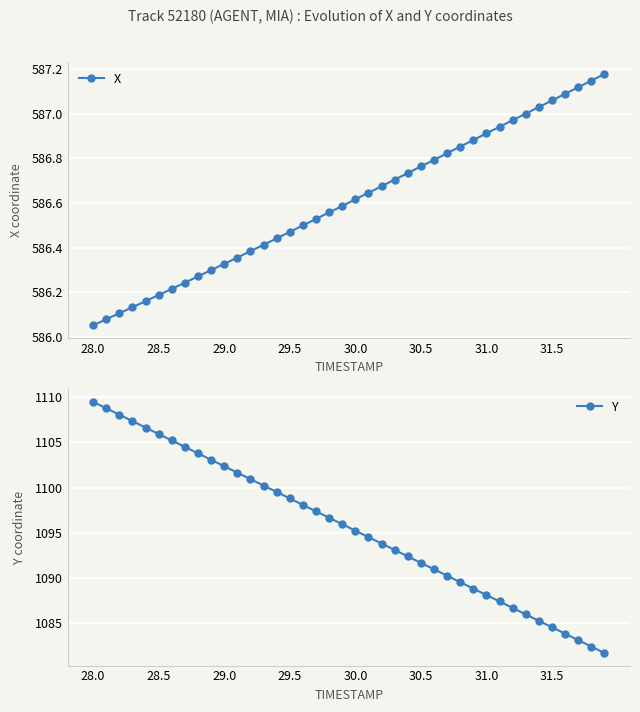

True or false: X has more than 1 interior local peaks.

False